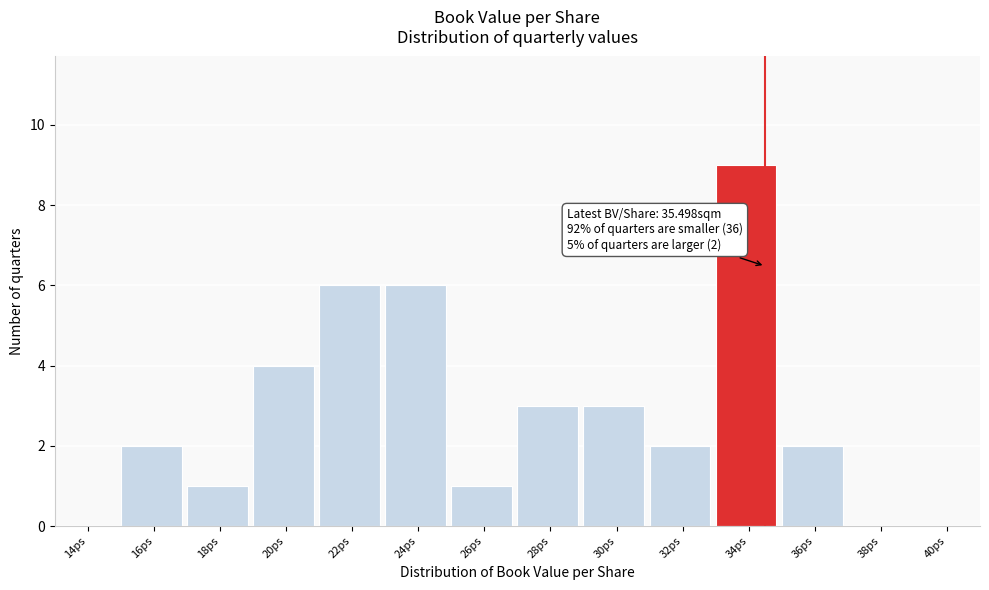

Reading left to right, what are all the values shown in this chart?

14ps=0	16ps=2	18ps=1	20ps=4	22ps=6	24ps=6	26ps=1	28ps=3	30ps=3	32ps=2	34ps=9	36ps=2	38ps=0	40ps=0